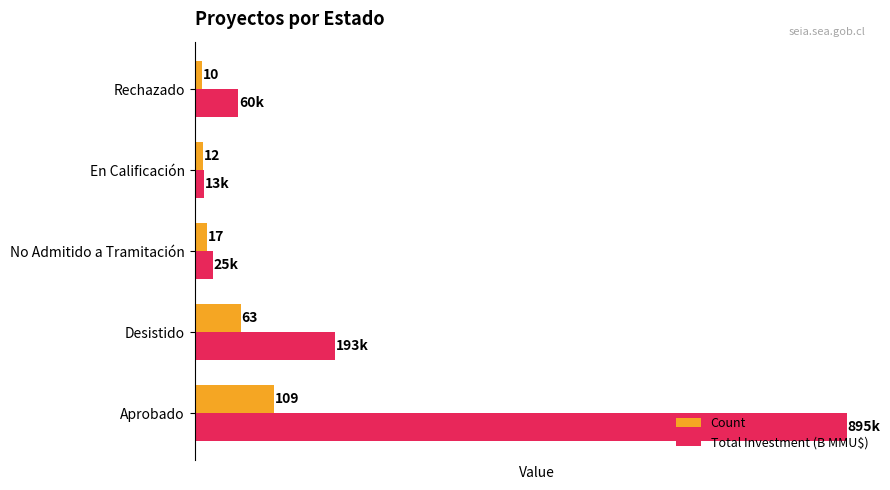

At which label is Total Investment (B MMU$) closest to 454?

Desistido